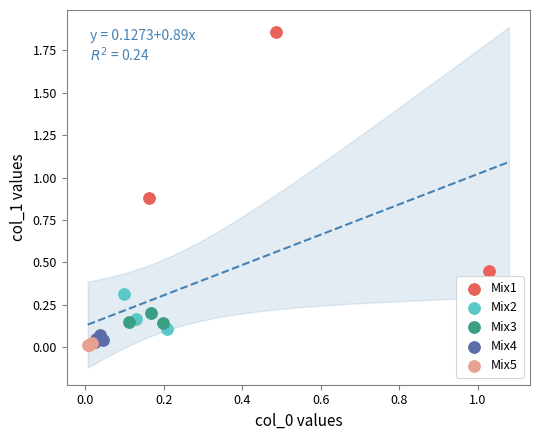

Which series has the largest Y range (max minus min)?

Mix1